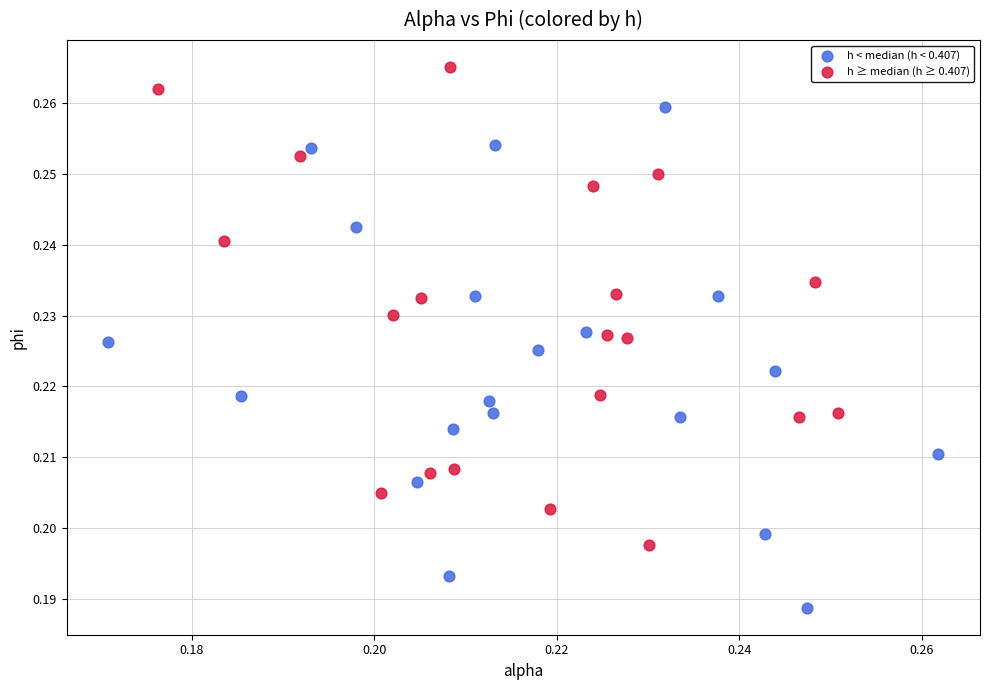

Which series has the largest Y range (max minus min)?

h < median (h < 0.407)